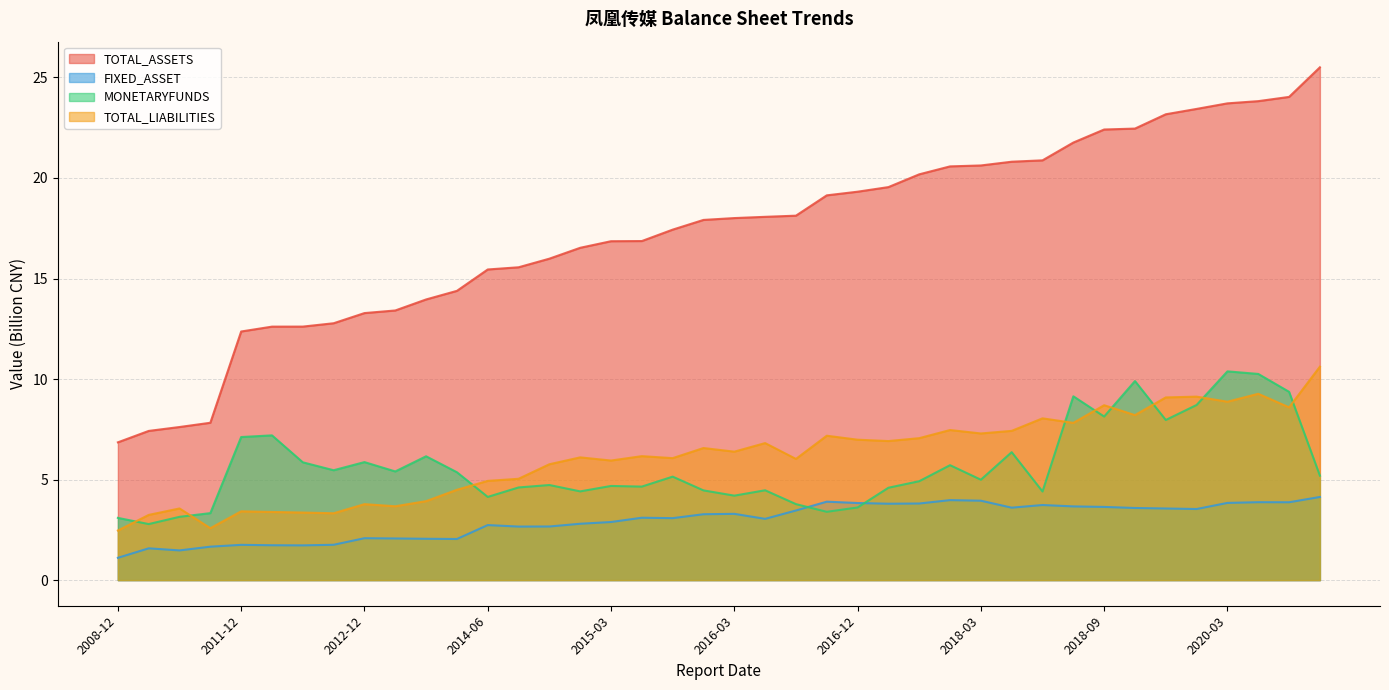

List the series in order of their peak value, highest first.

TOTAL_ASSETS, TOTAL_LIABILITIES, MONETARYFUNDS, FIXED_ASSET